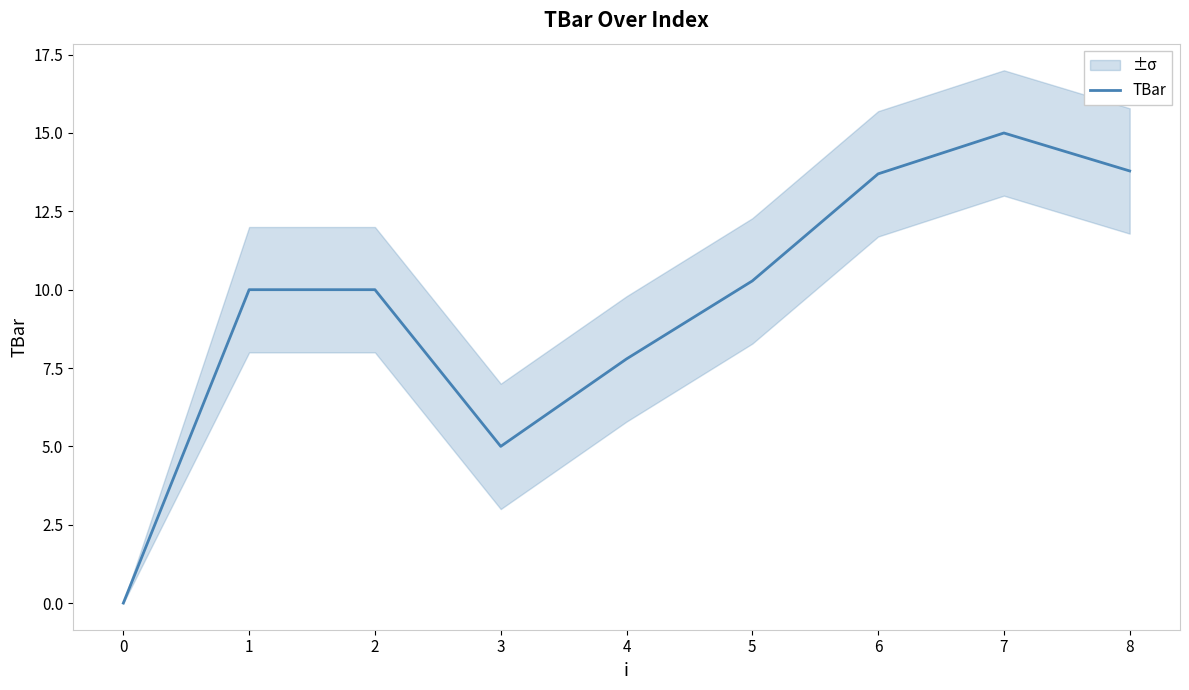

True or false: TBar has a value of 2.3 at 1.

False